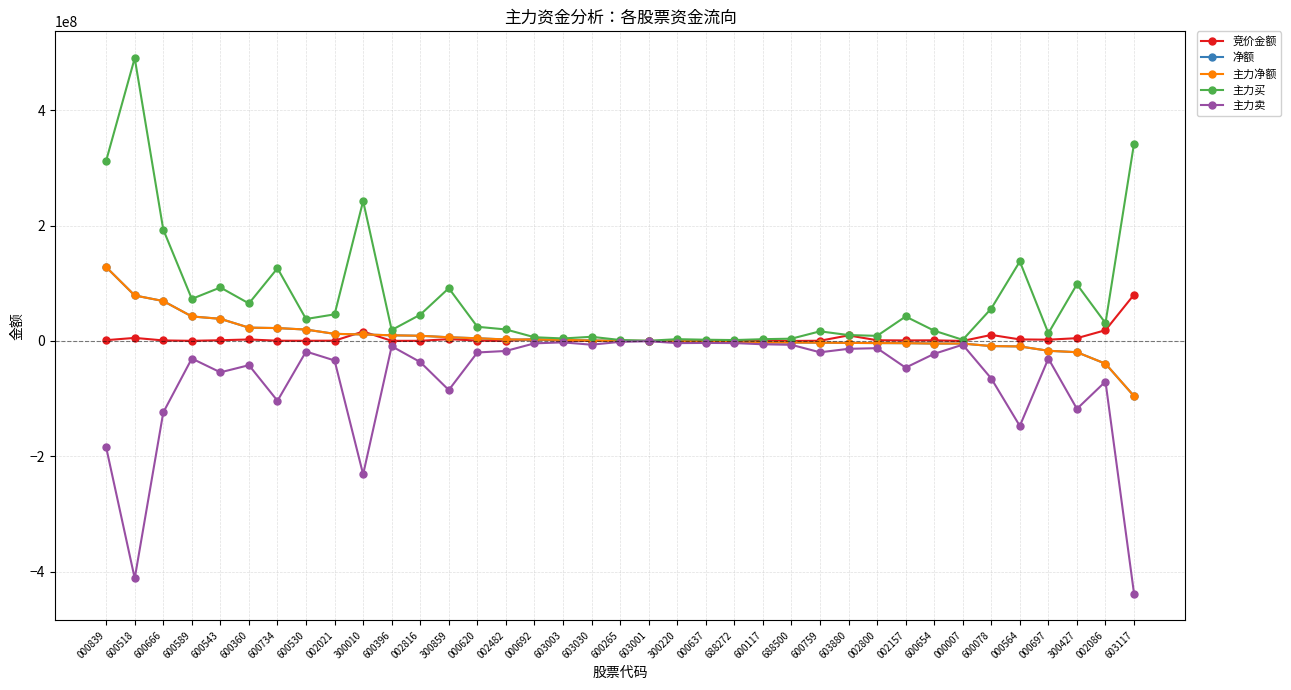

Reading left to right, transcribe all the data shown in this chart.

竞价金额: 1404746	5338380	939542	278050	1264845	2607600	452895	339728	522018	16371312	239190	284284	3191960	620960	124334	2911791	418398	89870	96960	21414	131418	73217	103059	383940	24857	383736	9685330	1243836	956938	1139427	51450	10486280	2712426	2237508	4862035	18711160	80379393
净额: 128148024	78963872	69275068	42561280	38430587	23115570	22366951	19796836	12343584	11362248	9819954	9032188	6454102	4668007	2657195	2371355	1925147	785267	188098	-23366	-545986	-1247077	-2046307	-2613592	-2634109	-2927143	-3350245	-3629835	-3823805	-4443747	-4461848	-8879735	-9471769	-16985263	-19493263	-39436740	-95638832
主力净额: 128148024	78963872	69275068	42561280	38430587	23115570	22366951	19796836	12343584	11362248	9819954	9032188	6454102	4668007	2657195	2371355	1925147	785267	188098	-23366	-545986	-1247077	-2046307	-2613592	-2634109	-2927143	-3350245	-3629835	-3823805	-4443747	-4461848	-8879735	-9471769	-16985263	-19493263	-39436740	-95638832
主力买: 312795310	490780520	193254385	73009256	92827823	65113674	126154182	38113474	46177648	242781169	19005268	45616919	91568027	24631292	19993039	6482489	4346884	7262282	1694895	373500	3138090	2160071	1586970	3105212	3988034	16725375	10262816	8879847	42471779	17865053	1982048	56251558	137979250	13508241	98296530	30979147	342571613
主力卖: -184647286	-411816648	-123979317	-30447976	-54397236	-41998104	-103787231	-18316638	-33834064	-231418921	-9185314	-36584731	-85113925	-19963285	-17335844	-4111134	-2421737	-6477015	-1506797	-396866	-3684076	-3407148	-3633277	-5718804	-6622143	-19652518	-13613061	-12509682	-46295584	-22308800	-6443896	-65131293	-147451019	-30493504	-117789793	-70415887	-438210445